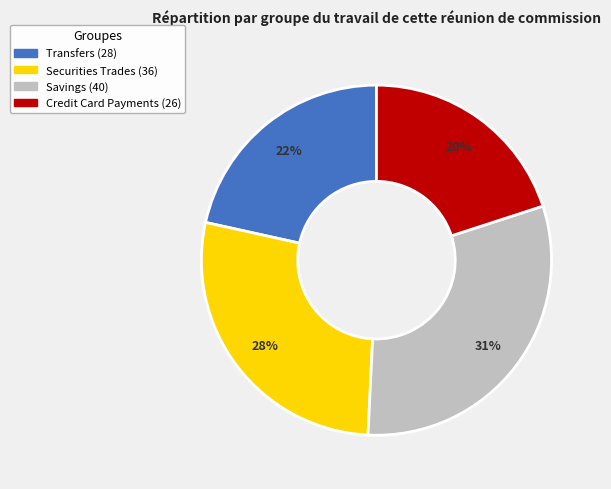

To the nearest percent, what is the combined percentage of Credit Card Payments and Transfers?

42%